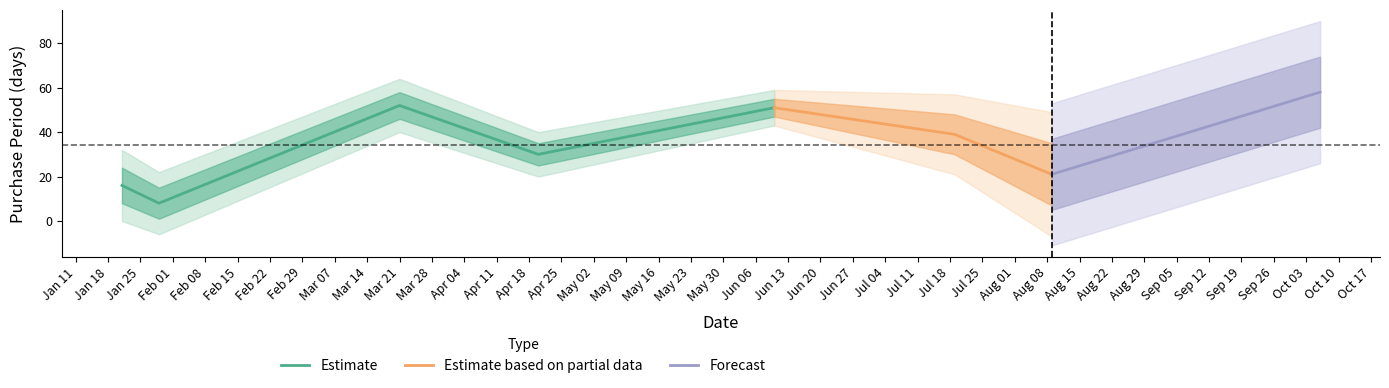

Reading left to right, extract all data points from this chart.

16	8	52	30	51	39	21	58